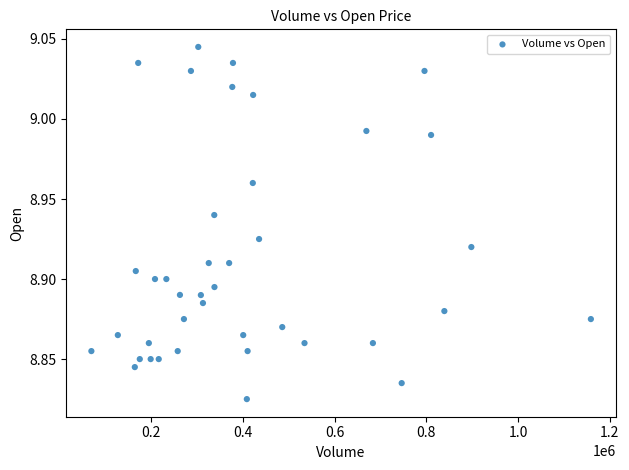

What is the range of X values (max minus min)?

1089660.0